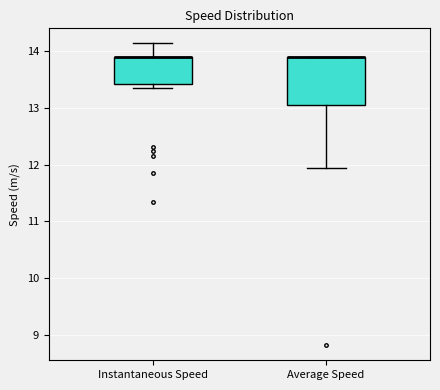

Reading left to right, read every box against the y-axis: the position of its median line, the range the box covers, and the ends of its whiskers. The values are not printed on the chart, so give them approximately, as read against the axis.

Instantaneous Speed: median 13.9 (drawn on the box's upper edge), box 13.4 to 13.9, whiskers 13.3 to 14.1
Average Speed: median 13.9 (drawn on the box's upper edge), box 13.0 to 13.9, whiskers 11.9 to 13.9